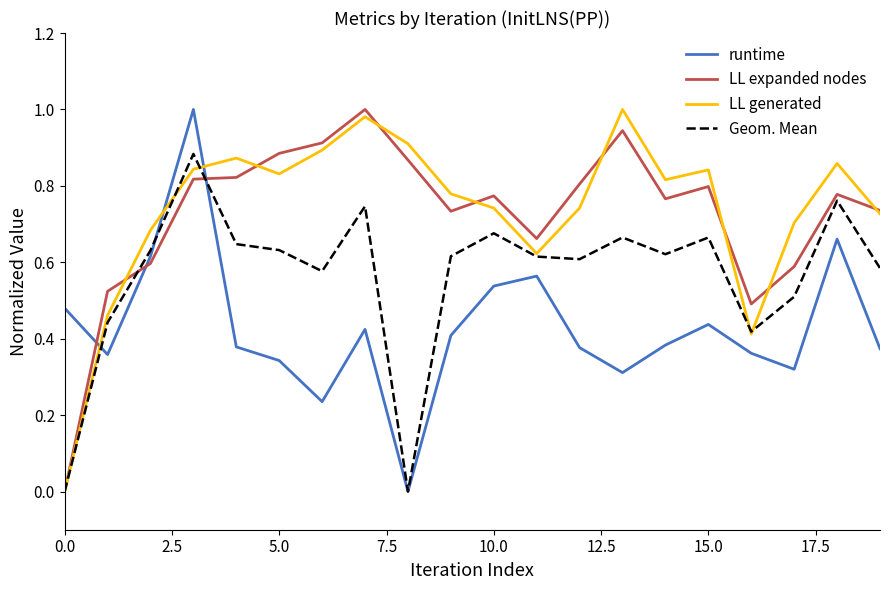

How many intersections are there between LL expanded nodes and runtime?

3